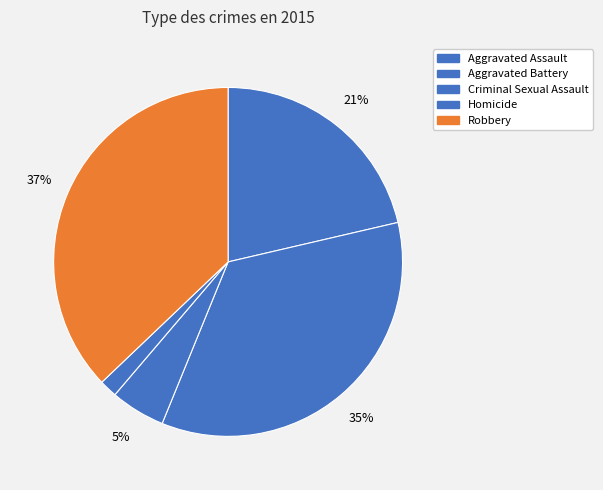

To the nearest percent, what portion does Criminal Sexual Assault represent?

5%